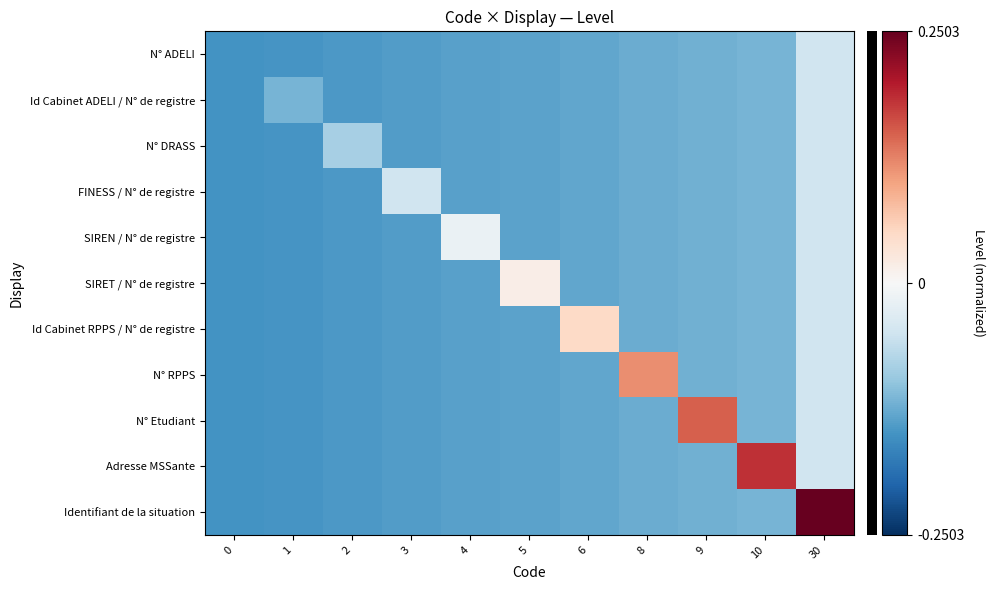

Count the number of data series in this chart.

11